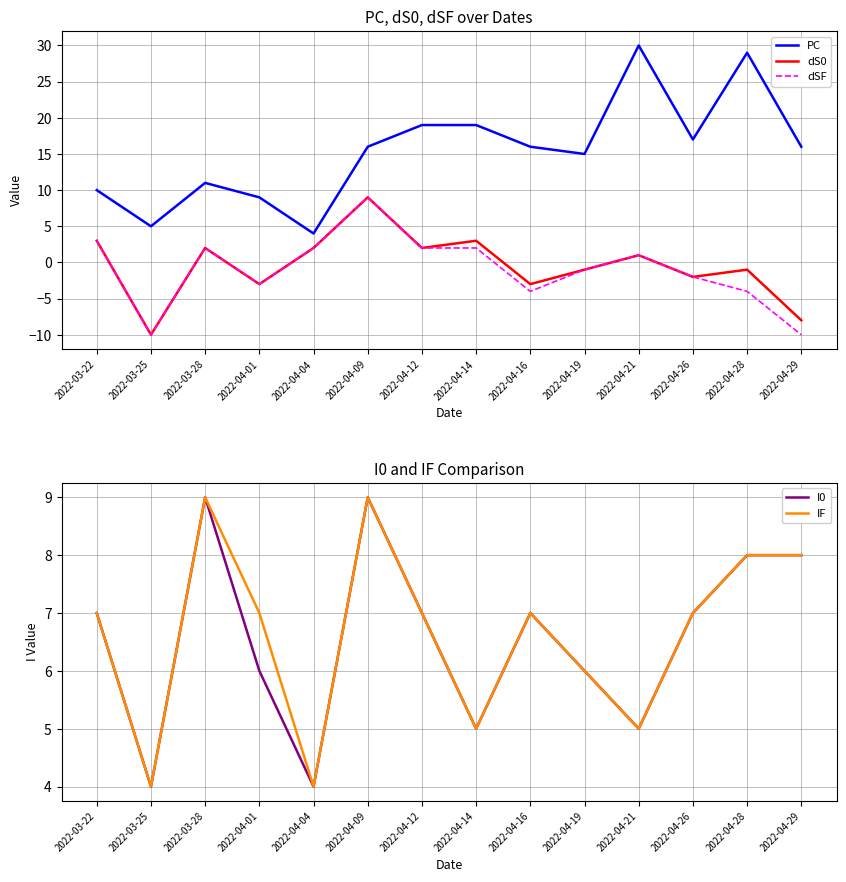

How many data points in dS0 are less than 1?

7